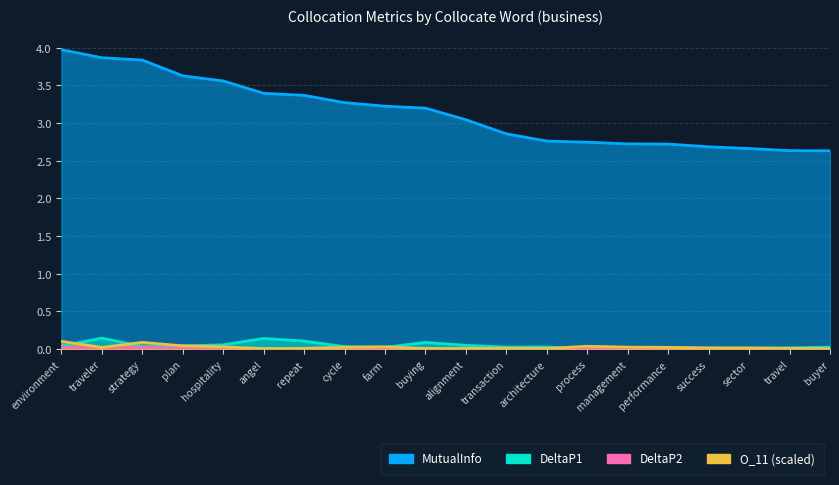

What are all the series names shown in the legend?

MutualInfo, DeltaP1, DeltaP2, O_11